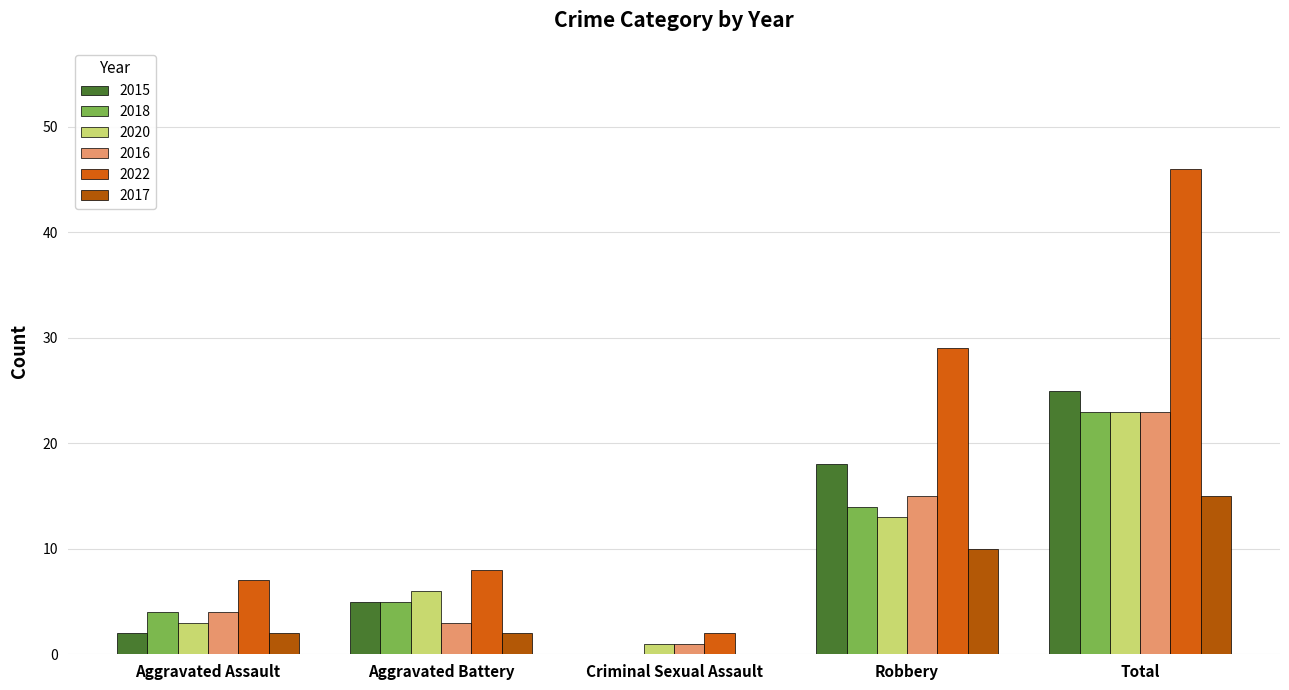

Reading right to left, extract all data points from this chart.

2015: 25	18	0	5	2
2018: 23	14	0	5	4
2020: 23	13	1	6	3
2016: 23	15	1	3	4
2022: 46	29	2	8	7
2017: 15	10	0	2	2